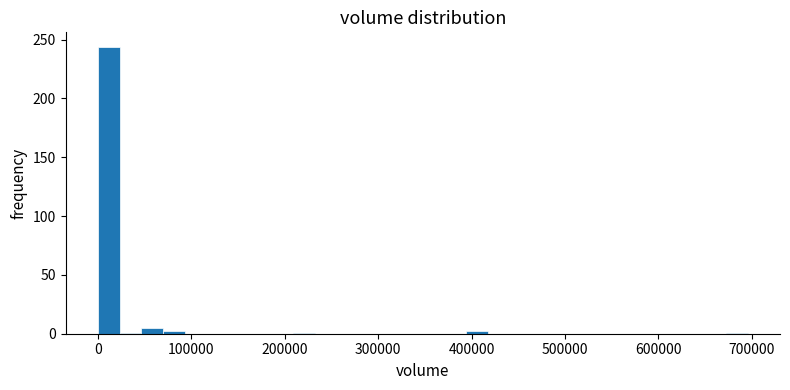

Around what value on the x-axis is the tallest bar? Give the approximate position of its centre, as read against the axis.

10000